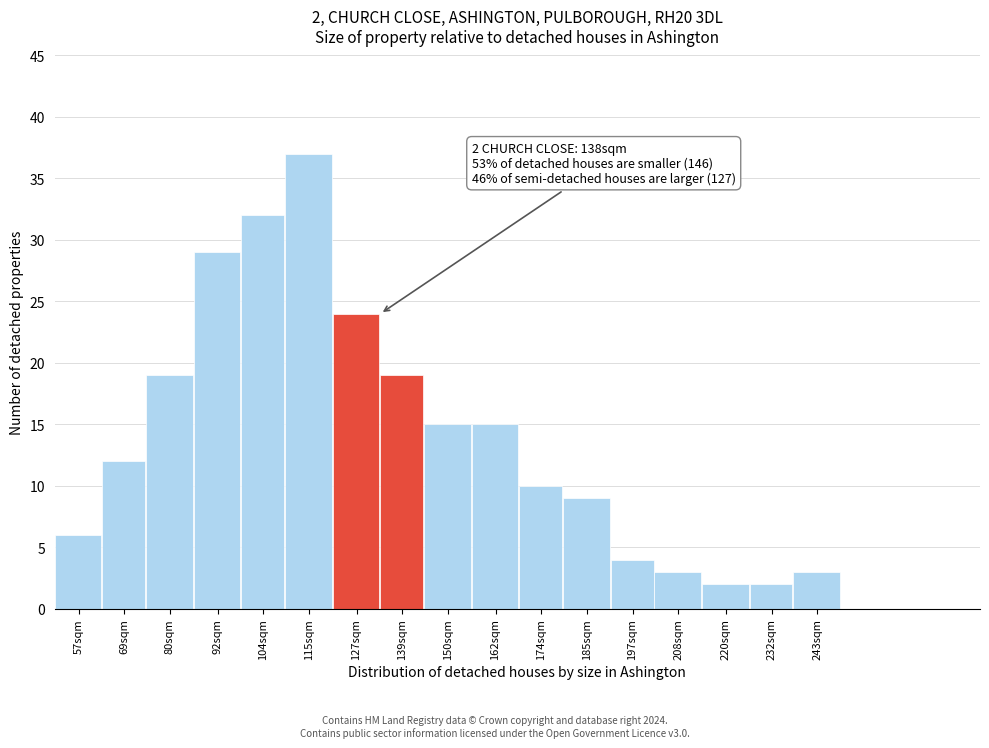

Reading left to right, transcribe all the data shown in this chart.

57sqm=6	69sqm=12	80sqm=19	92sqm=29	104sqm=32	115sqm=37	127sqm=24	139sqm=19	150sqm=15	162sqm=15	174sqm=10	185sqm=9	197sqm=4	208sqm=3	220sqm=2	232sqm=2	243sqm=3